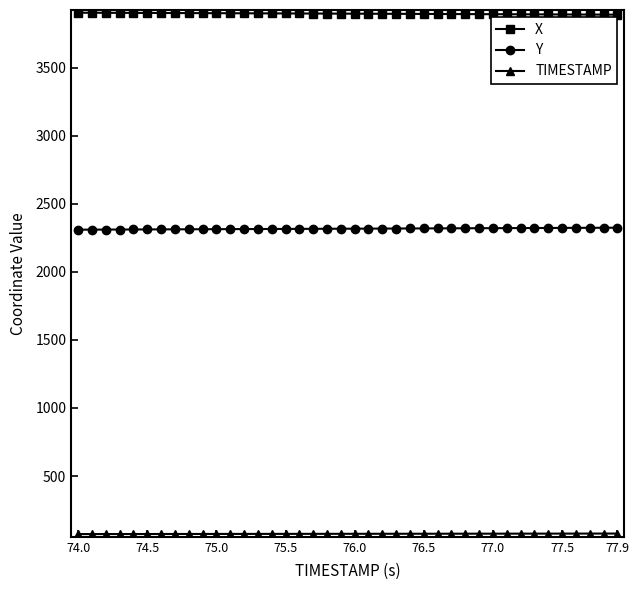

At how many categories does at least one series exceed 3499?

40